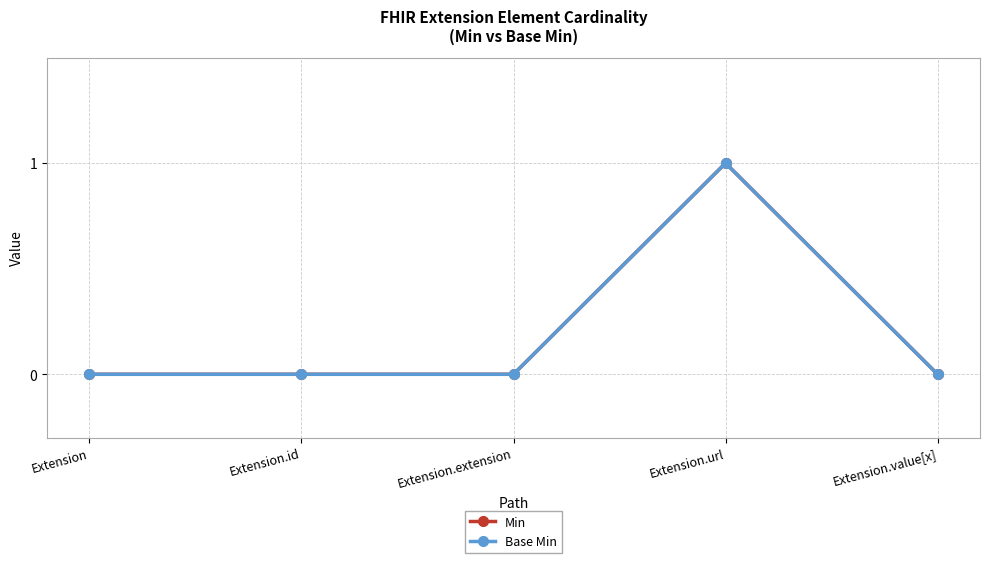

What is the label of the 1st point from the left?

Extension